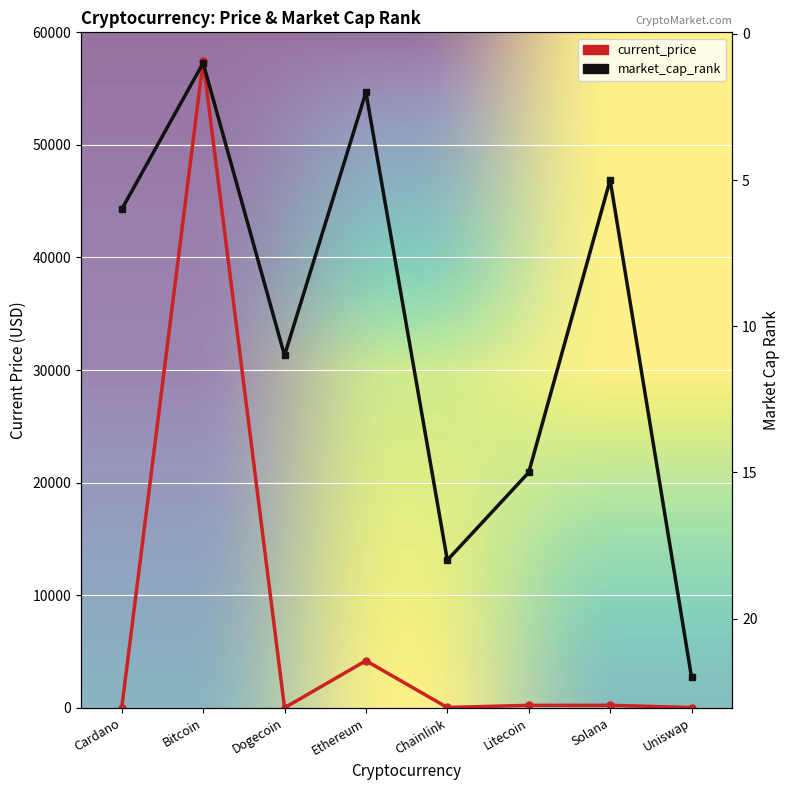

Which series has the widest spread of values?

current_price